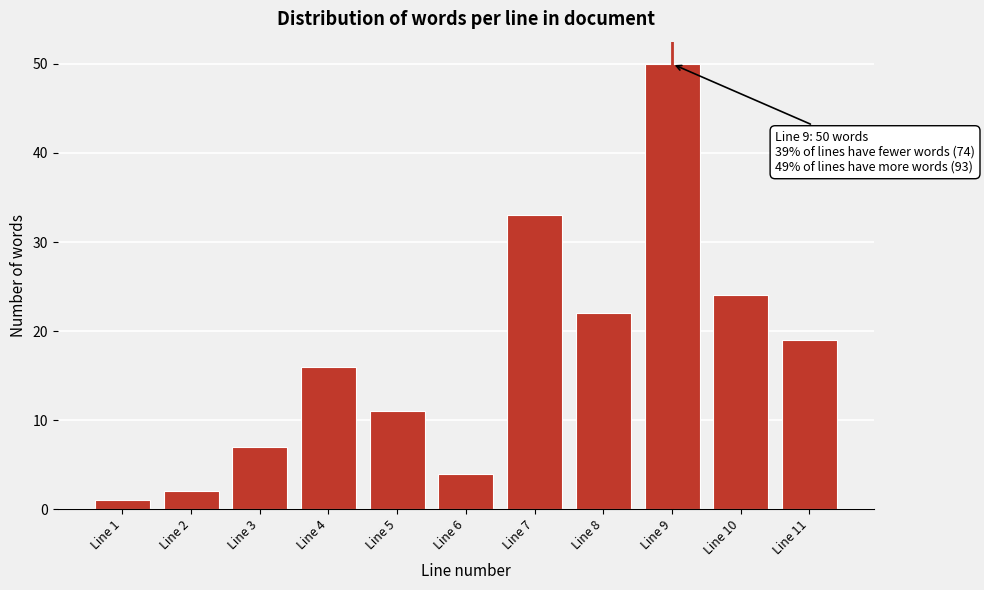

Reading right to left, transcribe all the data shown in this chart.

Line 11=19	Line 10=24	Line 9=50	Line 8=22	Line 7=33	Line 6=4	Line 5=11	Line 4=16	Line 3=7	Line 2=2	Line 1=1